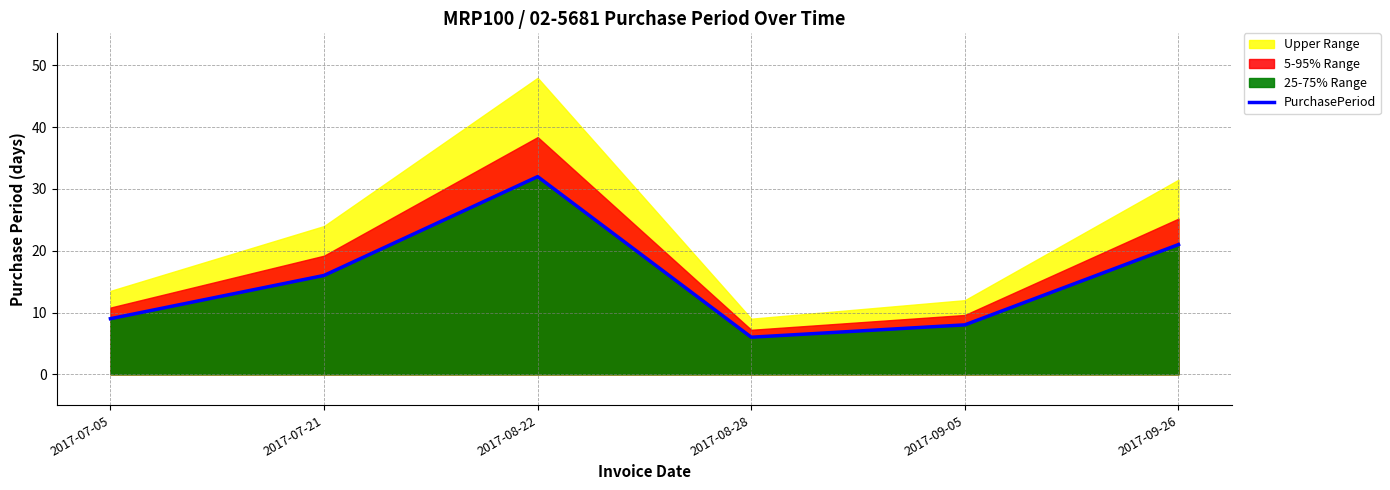

What is the smallest value displayed?

6